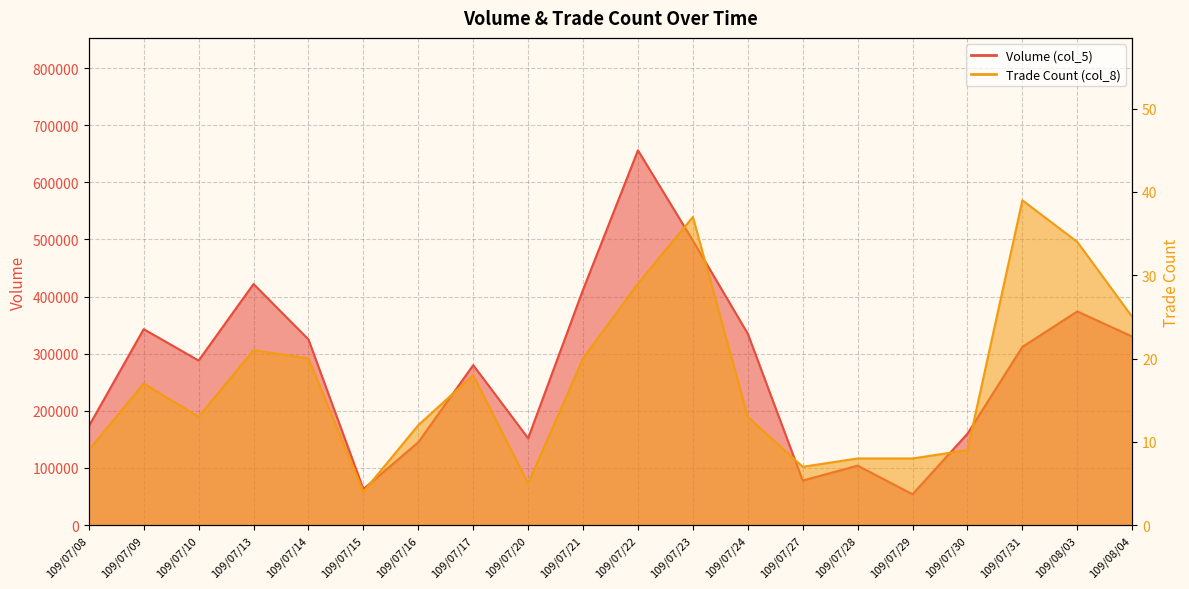

Reading right to left, list all the values displayed in this chart.

Volume (col_5): 109/08/04=330000	109/08/03=374000	109/07/31=312000	109/07/30=160000	109/07/29=54000	109/07/28=104000	109/07/27=78000	109/07/24=335000	109/07/23=498000	109/07/22=656000	109/07/21=412000	109/07/20=152000	109/07/17=280000	109/07/16=145000	109/07/15=63000	109/07/14=325000	109/07/13=422000	109/07/10=288000	109/07/09=343000	109/07/08=173000
Amount (col_8): 109/08/04=25	109/08/03=34	109/07/31=39	109/07/30=9	109/07/29=8	109/07/28=8	109/07/27=7	109/07/24=13	109/07/23=37	109/07/22=29	109/07/21=20	109/07/20=5	109/07/17=18	109/07/16=12	109/07/15=4	109/07/14=20	109/07/13=21	109/07/10=13	109/07/09=17	109/07/08=9